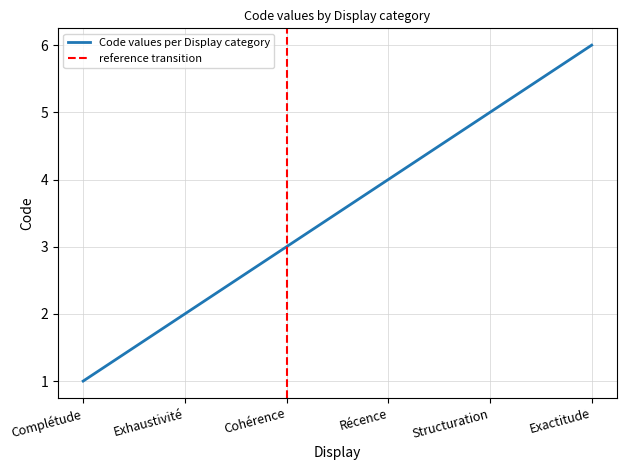

What is the sum of all values?

21